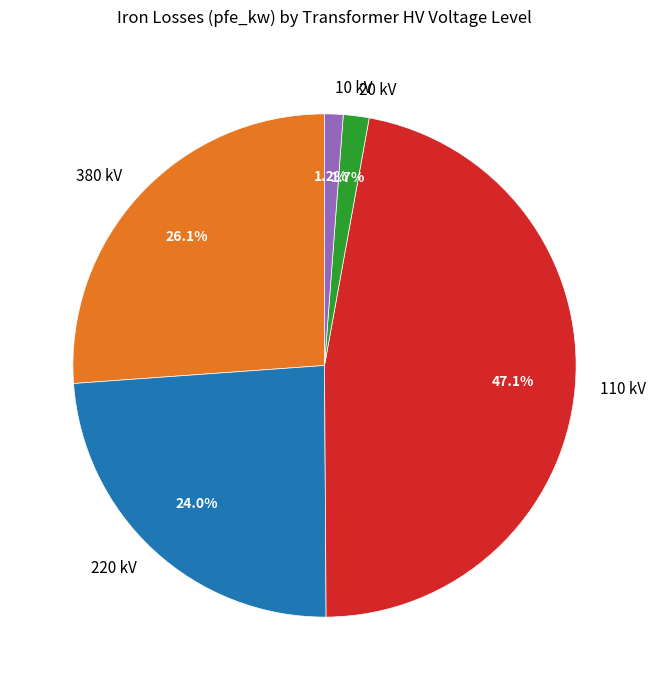

Does 20 kV account for over 50% of the chart?

No